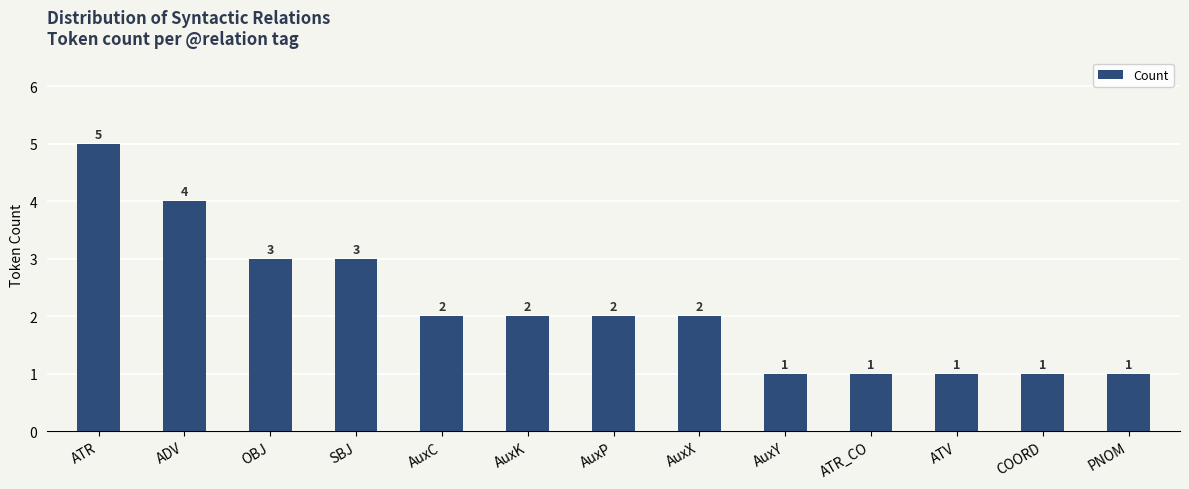

Reading left to right, what are all the values shown in this chart?

5	4	3	3	2	2	2	2	1	1	1	1	1